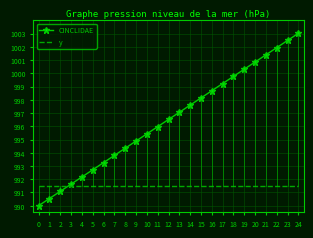

True or false: CINCLIDAE has more than 0 interior local peaks.

False